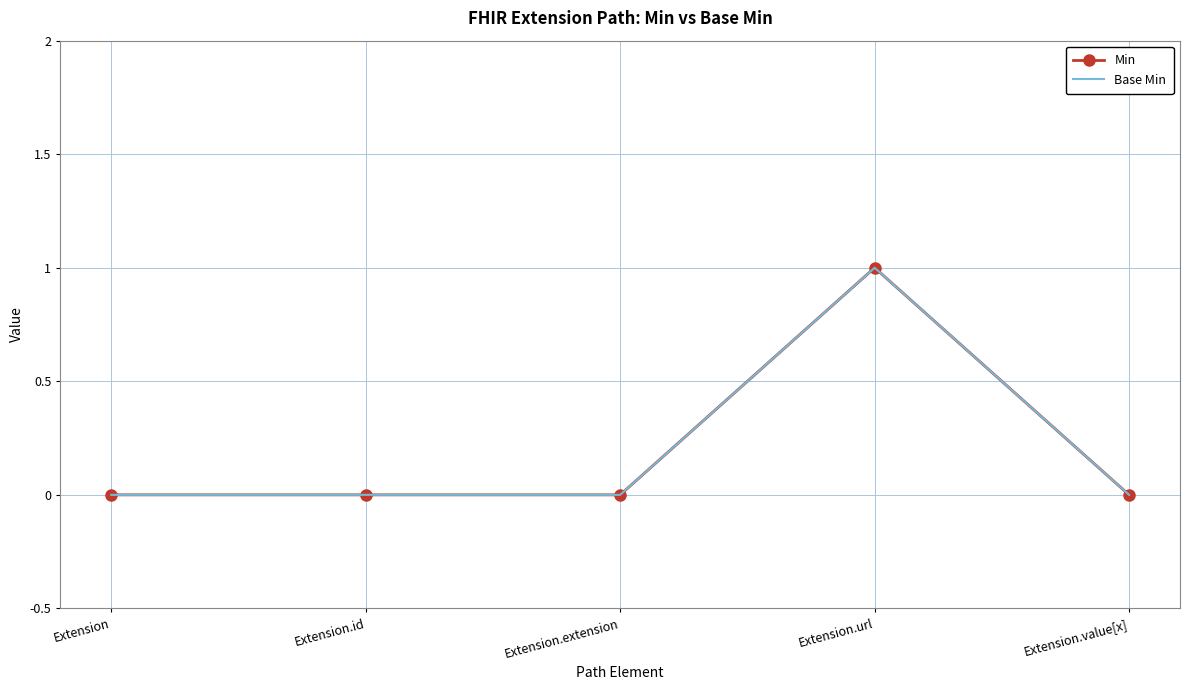

At which label does Min reach its peak?

Extension.url